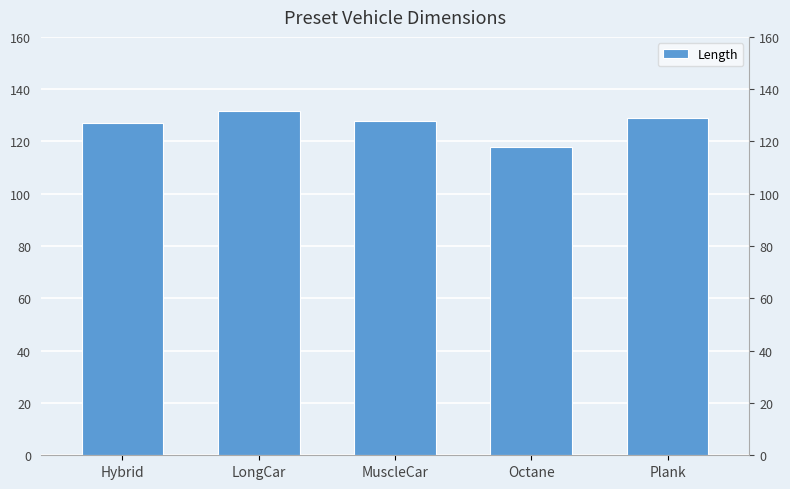

Where is the data nearest to the value 124?

Hybrid